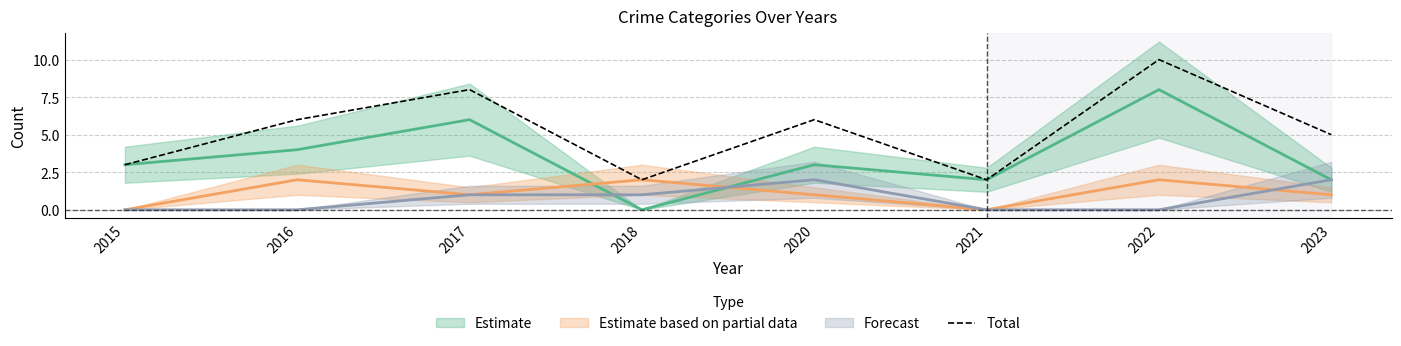

Rank the categories by value from lowest to highest.

2018, 2021, 2015, 2023, 2016, 2020, 2017, 2022